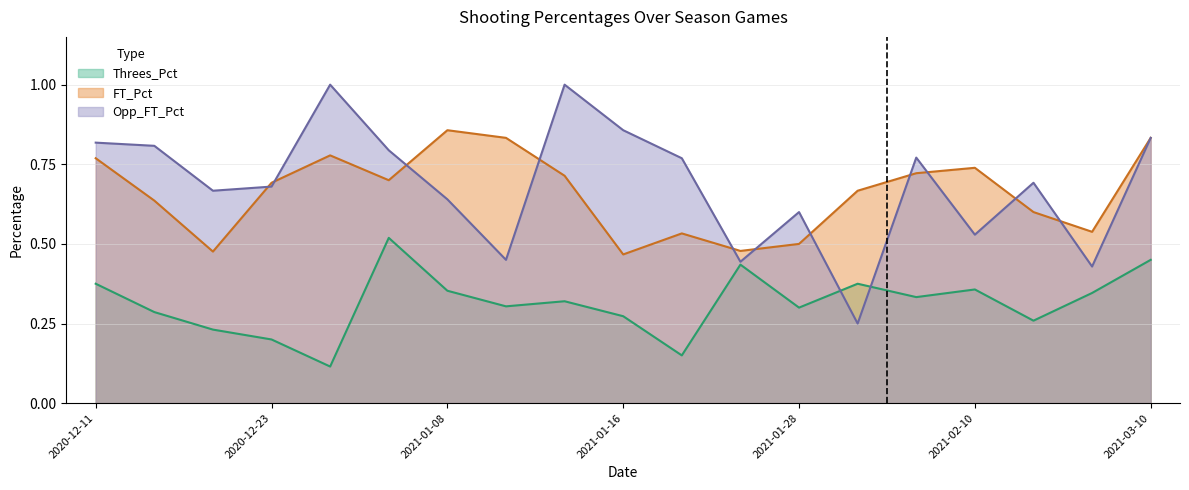

Reading left to right, transcribe all the data shown in this chart.

Threes_Pct: 2020-12-11=0.4	2020-12-13=0.3	2020-12-21=0.2	2020-12-23=0.2	2020-12-31=0.1	2021-01-02=0.5	2021-01-08=0.4	2021-01-10=0.3	2021-01-14=0.3	2021-01-16=0.3	2021-01-21=0.1	2021-01-23=0.4	2021-01-28=0.3	2021-01-30=0.4	2021-02-08=0.3	2021-02-10=0.4	2021-02-19=0.3	2021-02-21=0.3	2021-03-10=0.5
FT_Pct: 2020-12-11=0.8	2020-12-13=0.6	2020-12-21=0.5	2020-12-23=0.7	2020-12-31=0.8	2021-01-02=0.7	2021-01-08=0.9	2021-01-10=0.8	2021-01-14=0.7	2021-01-16=0.5	2021-01-21=0.5	2021-01-23=0.5	2021-01-28=0.5	2021-01-30=0.7	2021-02-08=0.7	2021-02-10=0.7	2021-02-19=0.6	2021-02-21=0.5	2021-03-10=0.8
Opp_FT_Pct: 2020-12-11=0.8	2020-12-13=0.8	2020-12-21=0.7	2020-12-23=0.7	2020-12-31=1.0	2021-01-02=0.8	2021-01-08=0.6	2021-01-10=0.5	2021-01-14=1.0	2021-01-16=0.9	2021-01-21=0.8	2021-01-23=0.4	2021-01-28=0.6	2021-01-30=0.2	2021-02-08=0.8	2021-02-10=0.5	2021-02-19=0.7	2021-02-21=0.4	2021-03-10=0.8